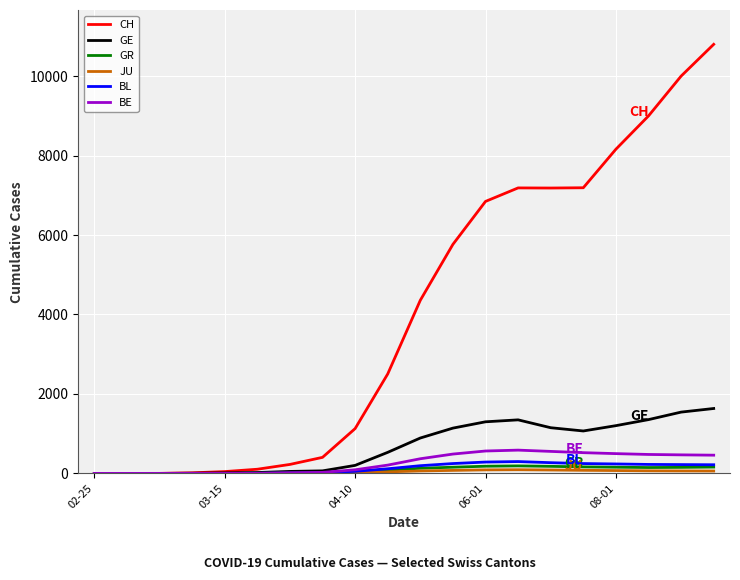

Which series has the largest range (max minus min)?

CH